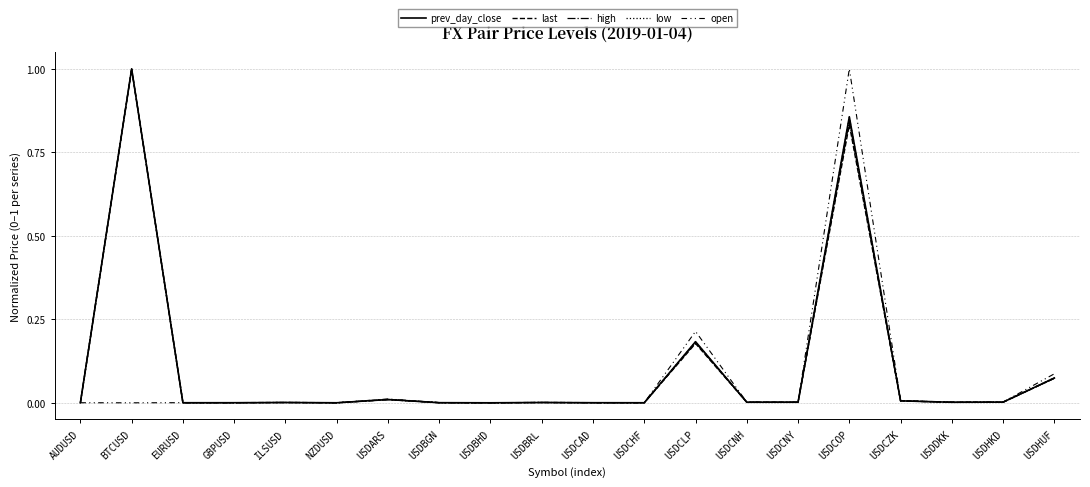

List the labels in order of open value, smallest first.

BTCUSD, USDBHD, NZDUSD, AUDUSD, USDCHF, EURUSD, GBPUSD, USDCAD, USDBGN, ILSUSD, USDBRL, USDDKK, USDCNY, USDCNH, USDHKD, USDCZK, USDARS, USDHUF, USDCLP, USDCOP